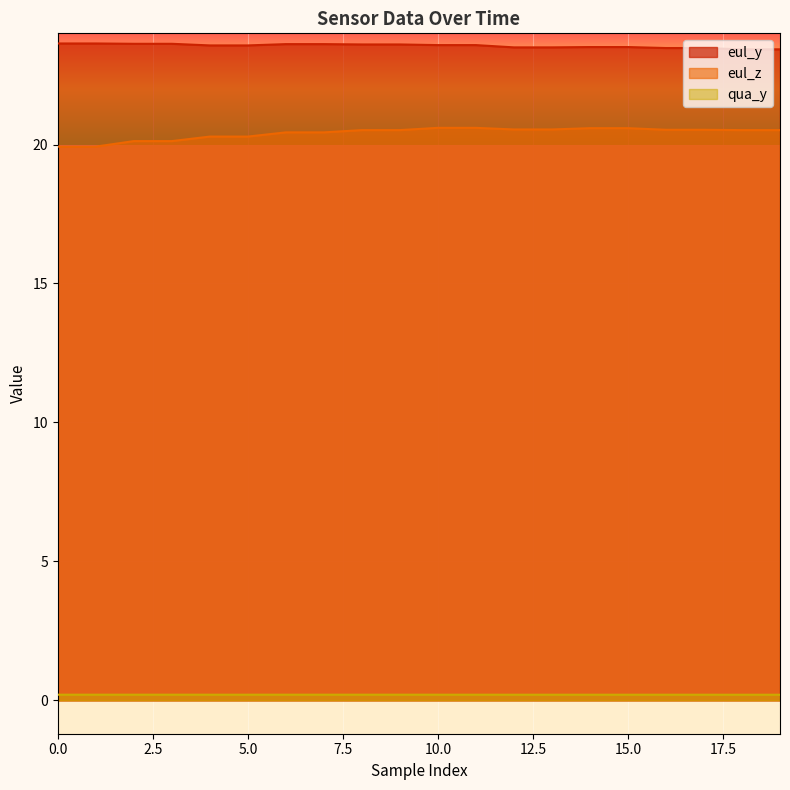

What is the difference between the second highest and minimum values in the eul_y series?

0.2